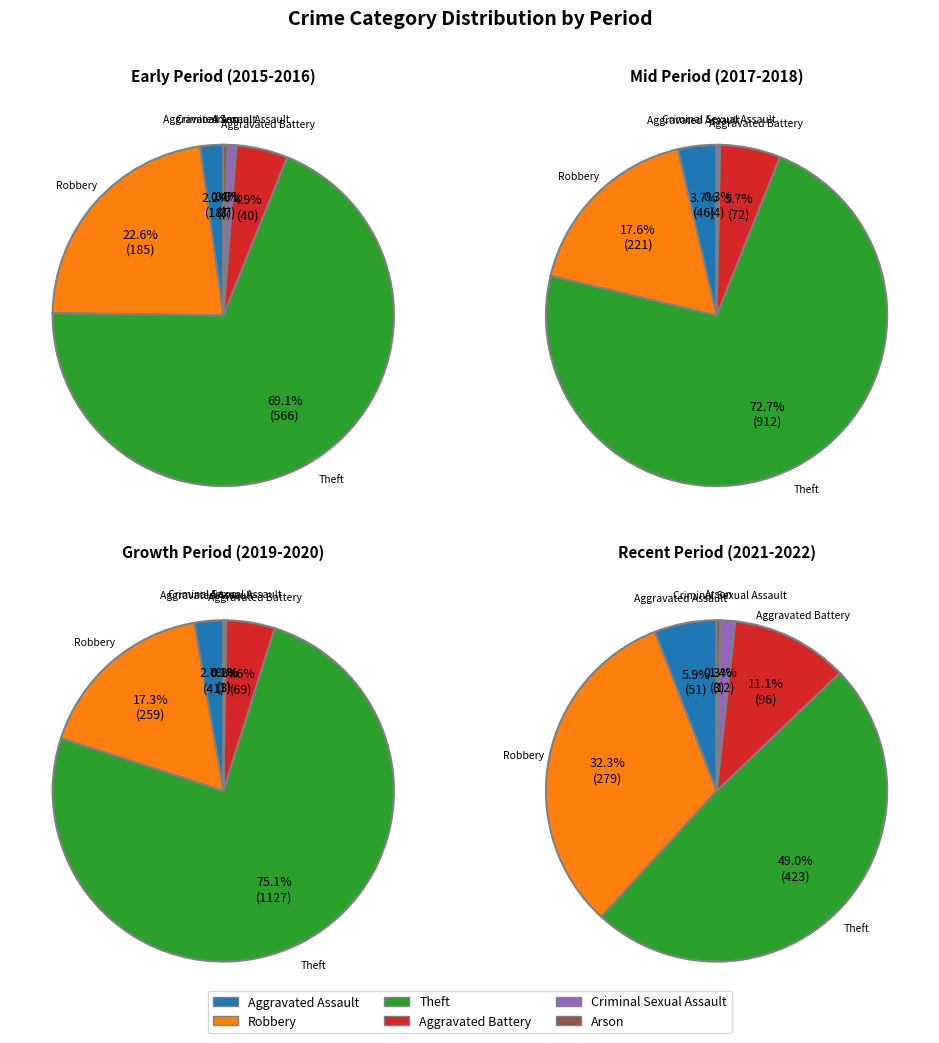

What is the ratio of the value at Criminal Sexual Assault to the value at Aggravated Assault?

0.2